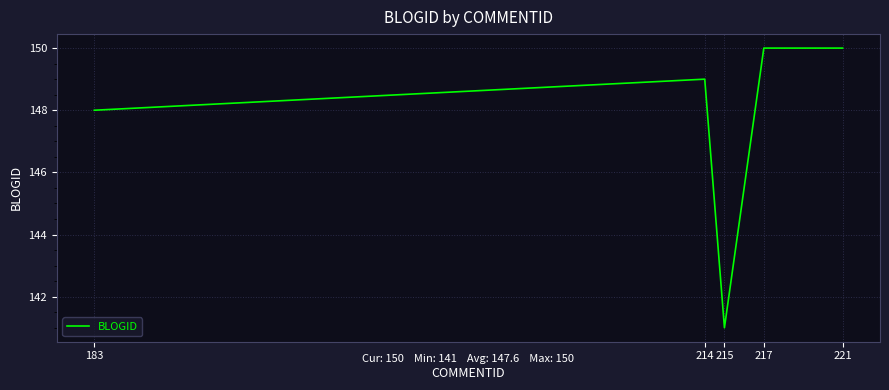

Where is the first local minimum?

215